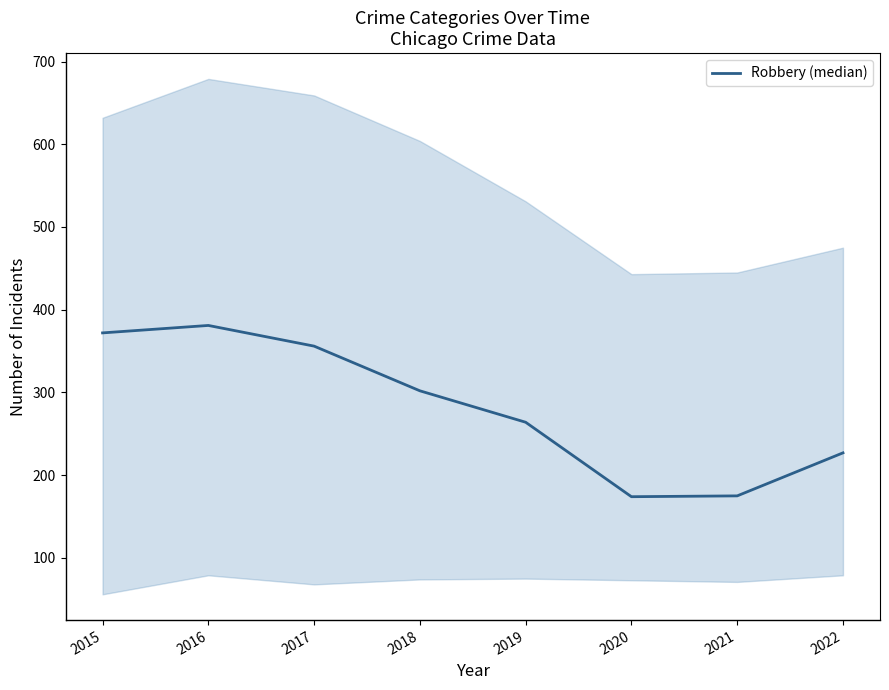

What is the value of the 6th point from the left?

174